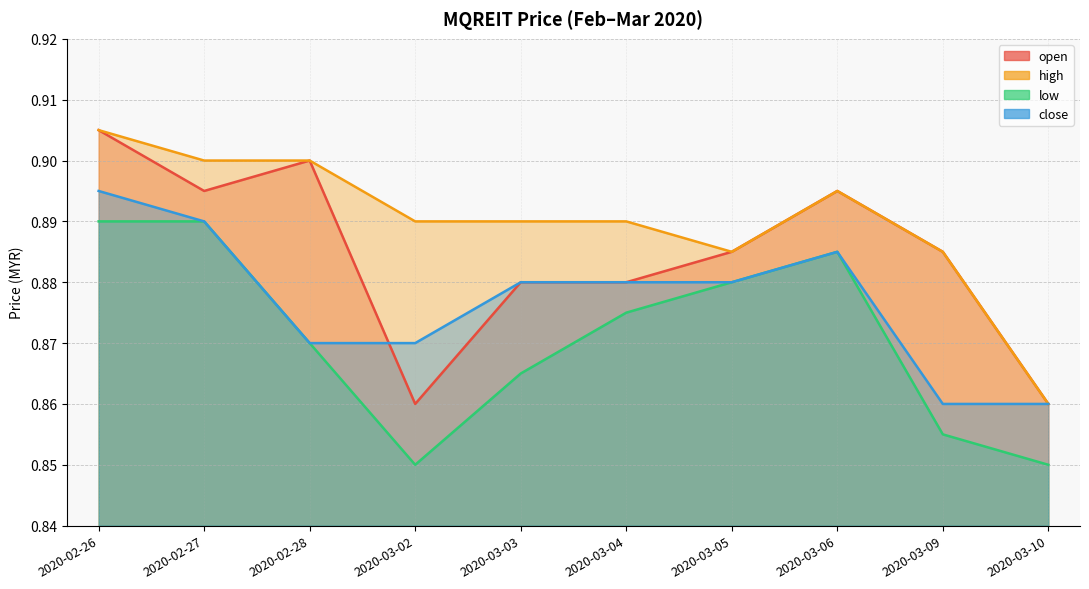

Does the chart display data point markers on the line(s)?

No